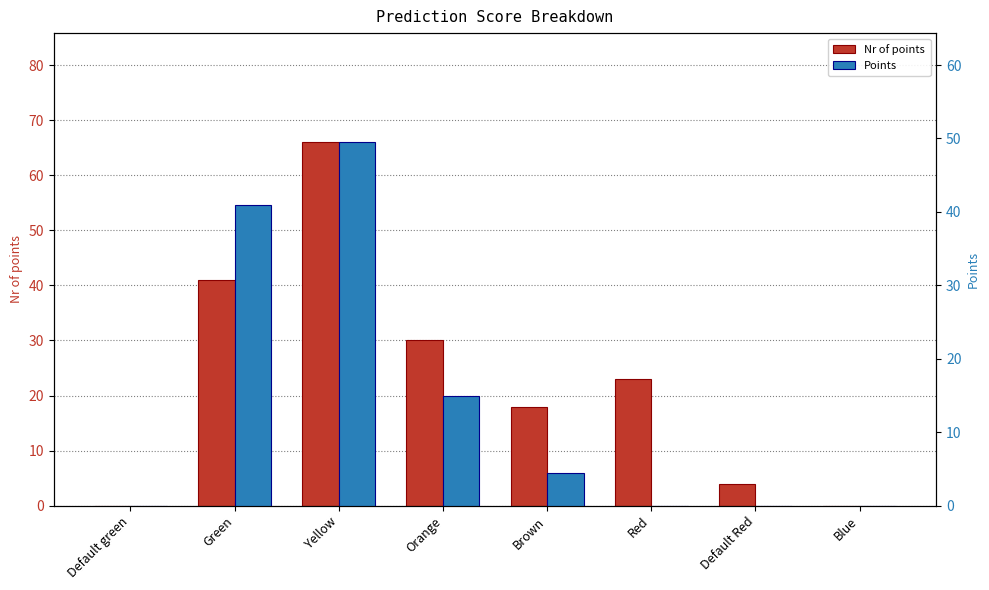

Rank the series by their average value, from lowest to highest.

Points, Nr of points